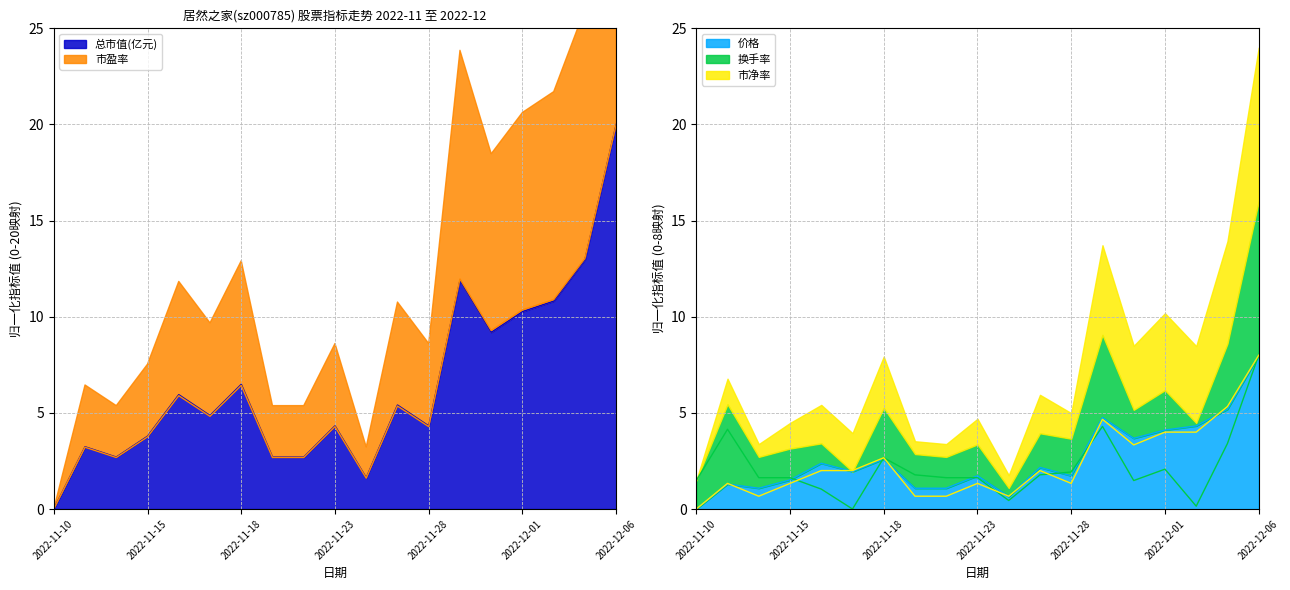

What is the greatest value displayed?

20.0